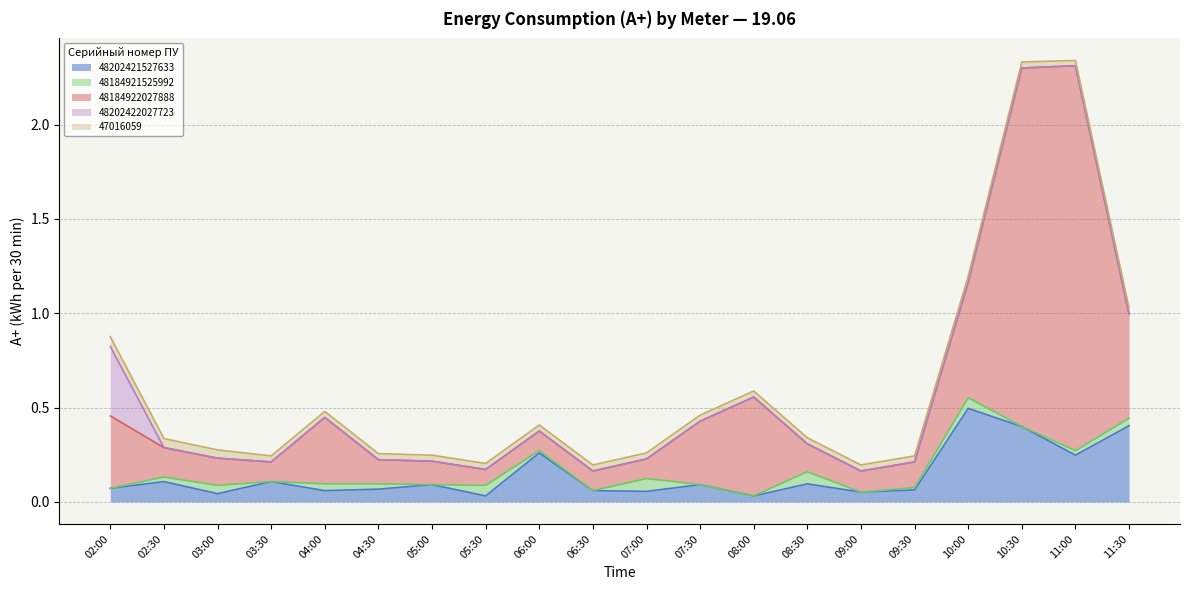

What is the label of the 14th point from the right?

05:00